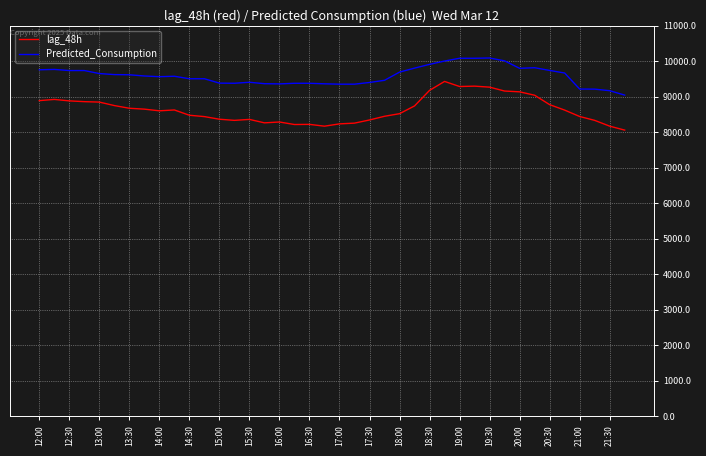

Rank the series by their average value, from lowest to highest.

lag_48h, Predicted_Consumption